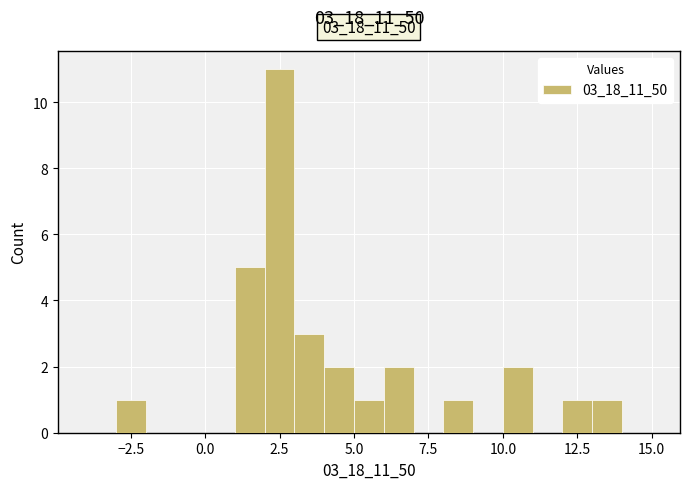

Around what value on the x-axis is the tallest bar? Give the approximate position of its centre, as read against the axis.

2.5